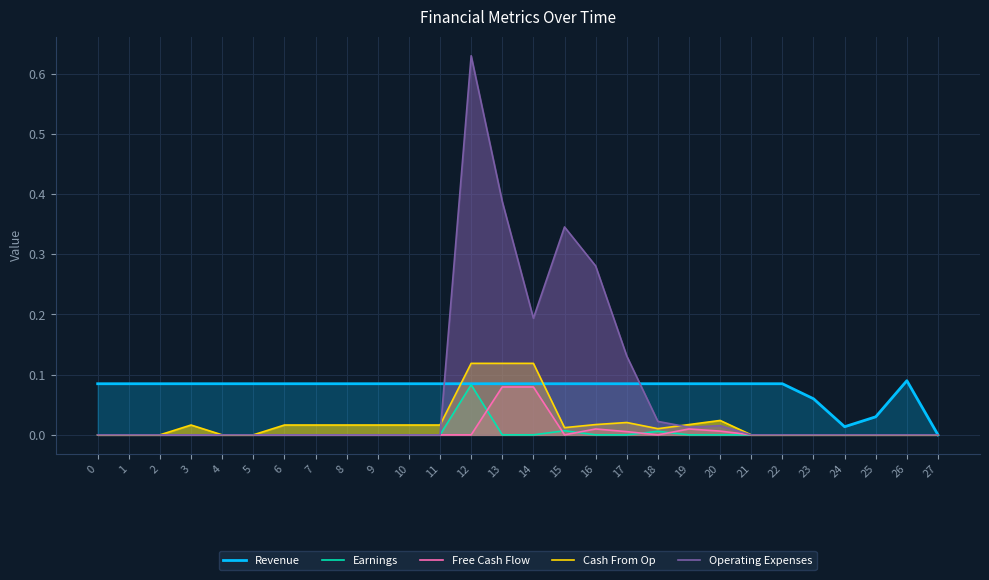

Reading left to right, transcribe all the data shown in this chart.

Revenue: 0=0.1	1=0.1	2=0.1	3=0.1	4=0.1	5=0.1	6=0.1	7=0.1	8=0.1	9=0.1	10=0.1	11=0.1	12=0.1	13=0.1	14=0.1	15=0.1	16=0.1	17=0.1	18=0.1	19=0.1	20=0.1	21=0.1	22=0.1	23=0.1	24=0.0	25=0.0	26=0.1	27=0.0
Earnings: 0=0.0	1=0.0	2=0.0	3=0.0	4=0.0	5=0.0	6=0.0	7=0.0	8=0.0	9=0.0	10=0.0	11=0.0	12=0.1	13=0.0	14=0.0	15=0.0	16=0.0	17=0.0	18=0.0	19=0.0	20=0.0	21=0.0	22=0.0	23=0.0	24=0.0	25=0.0	26=0.0	27=0.0
Free Cash Flow: 0=0.0	1=0.0	2=0.0	3=0.0	4=0.0	5=0.0	6=0.0	7=0.0	8=0.0	9=0.0	10=0.0	11=0.0	12=0.0	13=0.1	14=0.1	15=0.0	16=0.0	17=0.0	18=0.0	19=0.0	20=0.0	21=0.0	22=0.0	23=0.0	24=0.0	25=0.0	26=0.0	27=0.0
Cash From Op: 0=0.0	1=0.0	2=0.0	3=0.0	4=0.0	5=0.0	6=0.0	7=0.0	8=0.0	9=0.0	10=0.0	11=0.0	12=0.1	13=0.1	14=0.1	15=0.0	16=0.0	17=0.0	18=0.0	19=0.0	20=0.0	21=0.0	22=0.0	23=0.0	24=0.0	25=0.0	26=0.0	27=0.0
Operating Expenses: 0=0.0	1=0.0	2=0.0	3=0.0	4=0.0	5=0.0	6=0.0	7=0.0	8=0.0	9=0.0	10=0.0	11=0.0	12=0.6	13=0.4	14=0.2	15=0.3	16=0.3	17=0.1	18=0.0	19=0.0	20=0.0	21=0.0	22=0.0	23=0.0	24=0.0	25=0.0	26=0.0	27=0.0